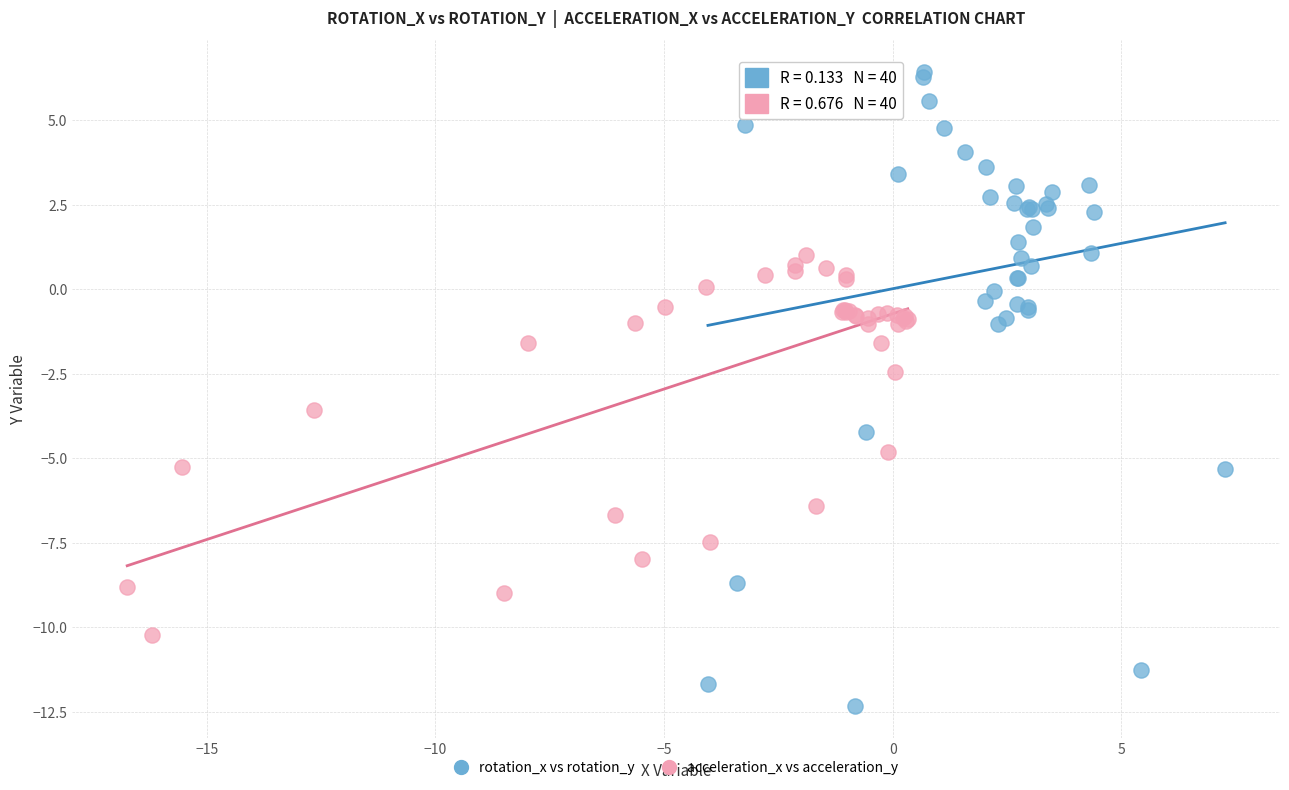

What are all the series names shown in the legend?

rotation_x vs rotation_y, acceleration_x vs acceleration_y